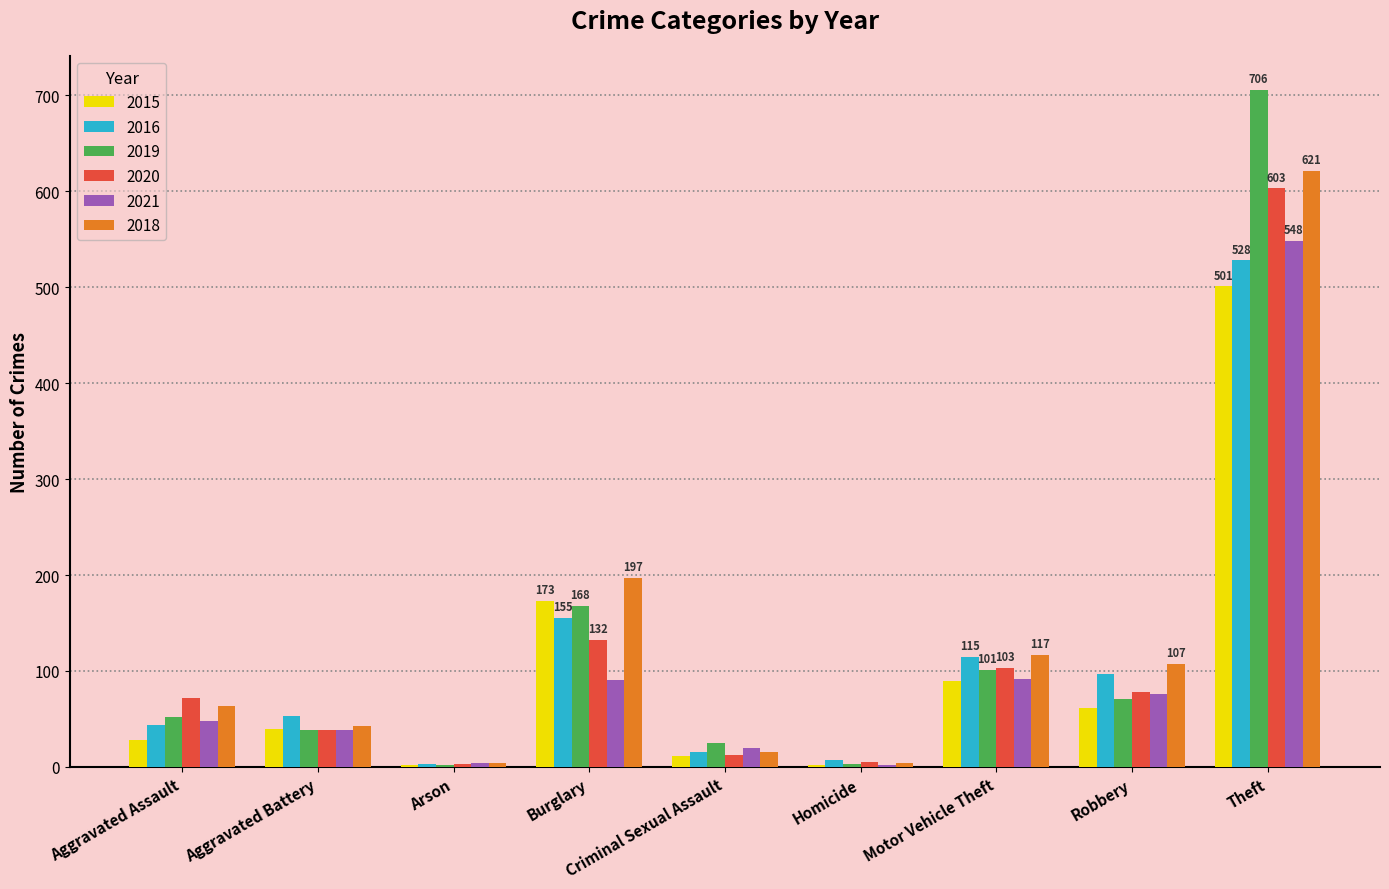

What is the difference between the 2015 values at Criminal Sexual Assault and Homicide?

9